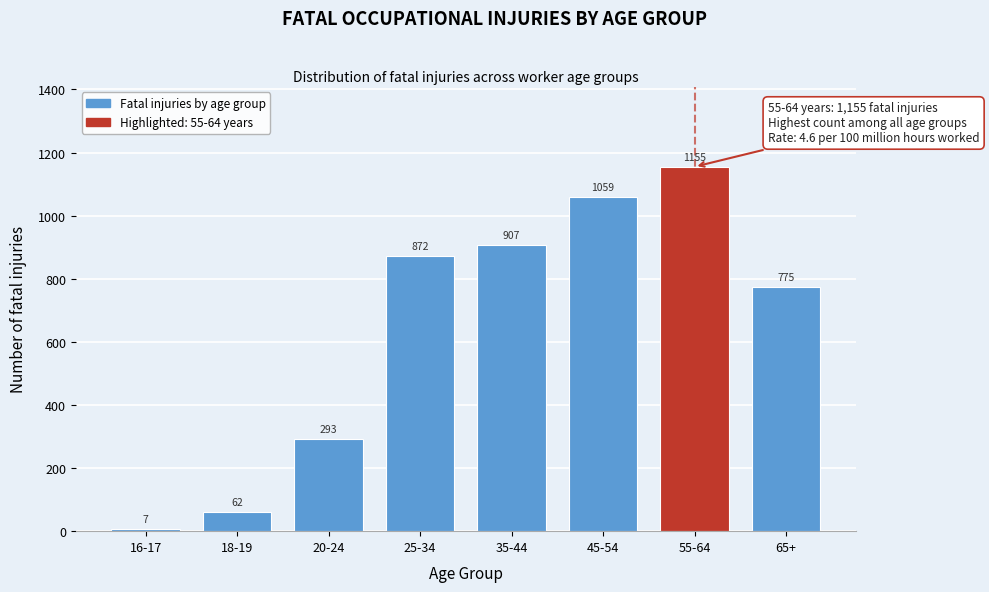

Reading left to right, what are all the values shown in this chart?

16-17=7	18-19=62	20-24=293	25-34=872	35-44=907	45-54=1059	55-64=1155	65+=775